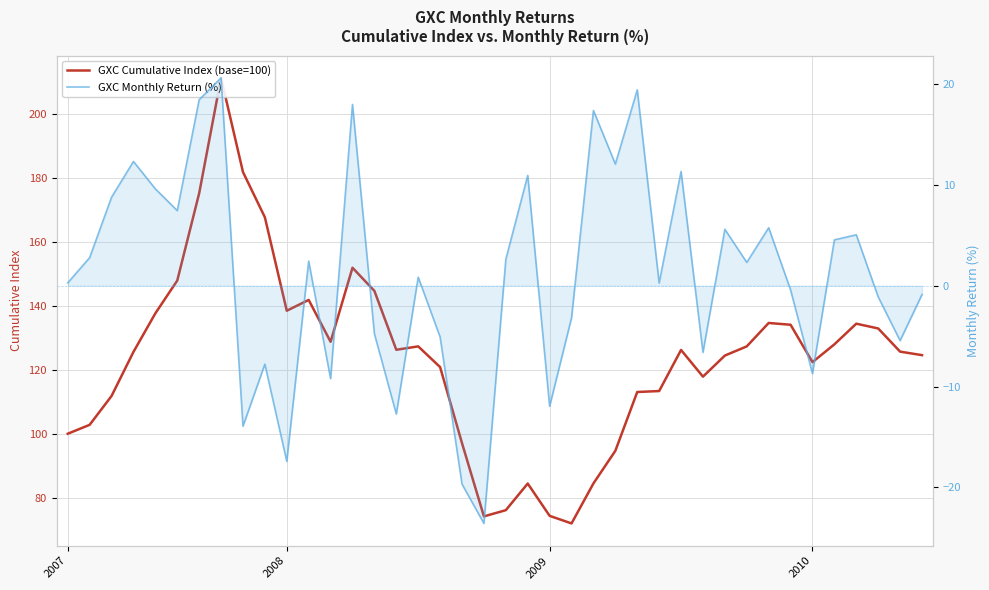

What is the total value across all series at 29?

111.2